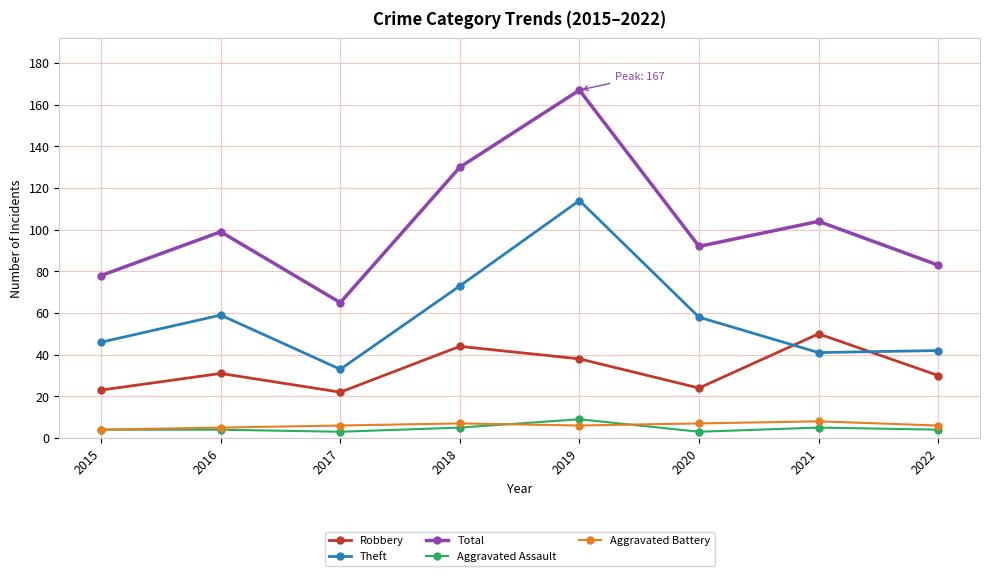

At which category does Robbery reach its first local valley?

2017